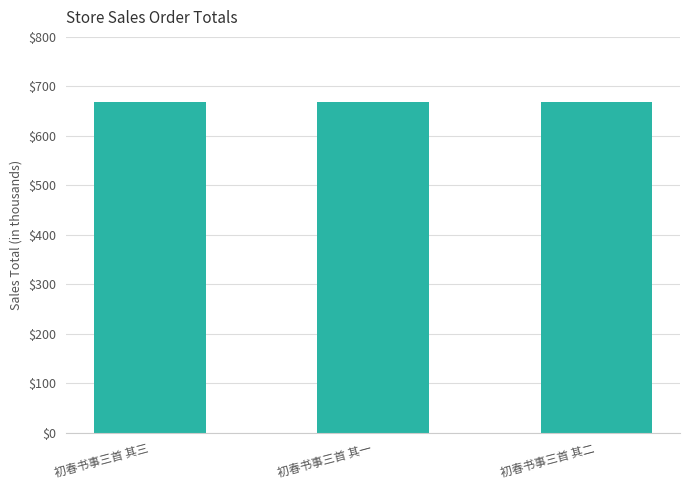

Are the bars horizontal?

No